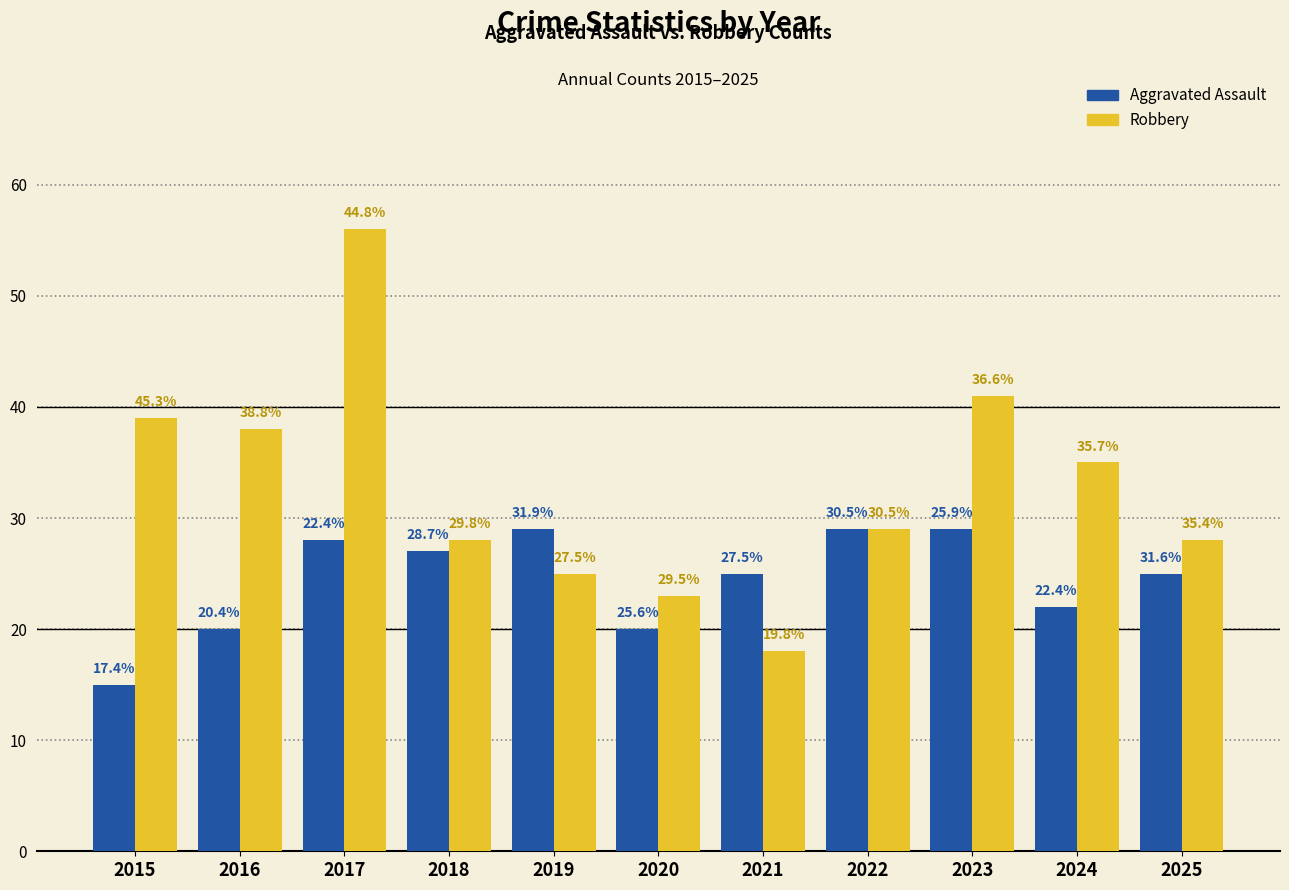

Reading right to left, transcribe all the data shown in this chart.

Aggravated Assault: 2025=25	2024=22	2023=29	2022=29	2021=25	2020=20	2019=29	2018=27	2017=28	2016=20	2015=15
Robbery: 2025=28	2024=35	2023=41	2022=29	2021=18	2020=23	2019=25	2018=28	2017=56	2016=38	2015=39